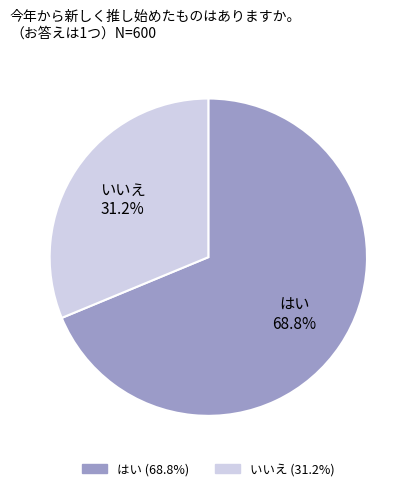

Rank the categories by value from lowest to highest.

いいえ 31.2%, はい 68.8%